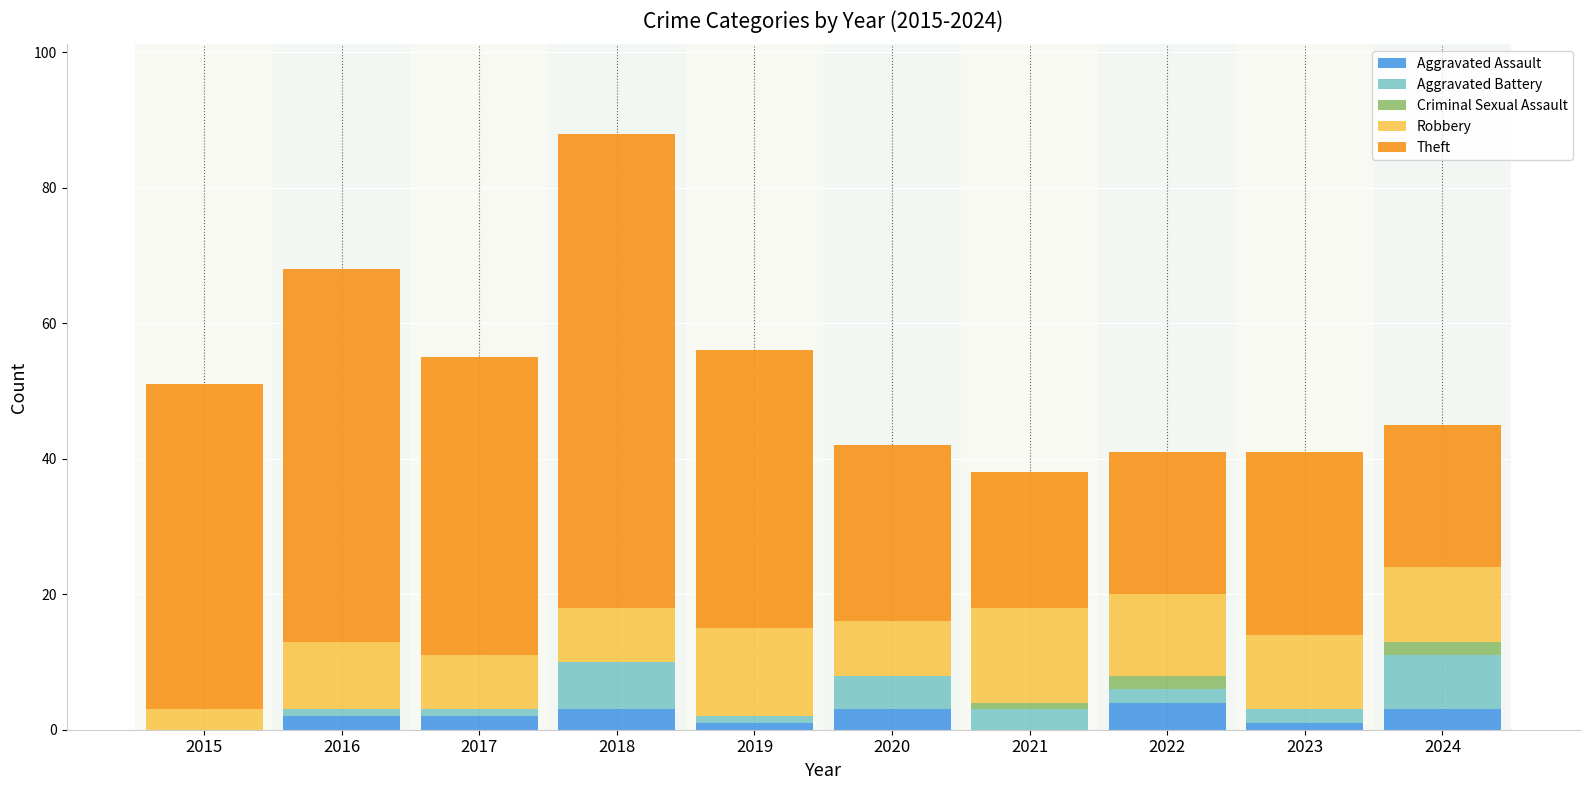

Is it true that Aggravated Assault equals 3 at 2024?

True